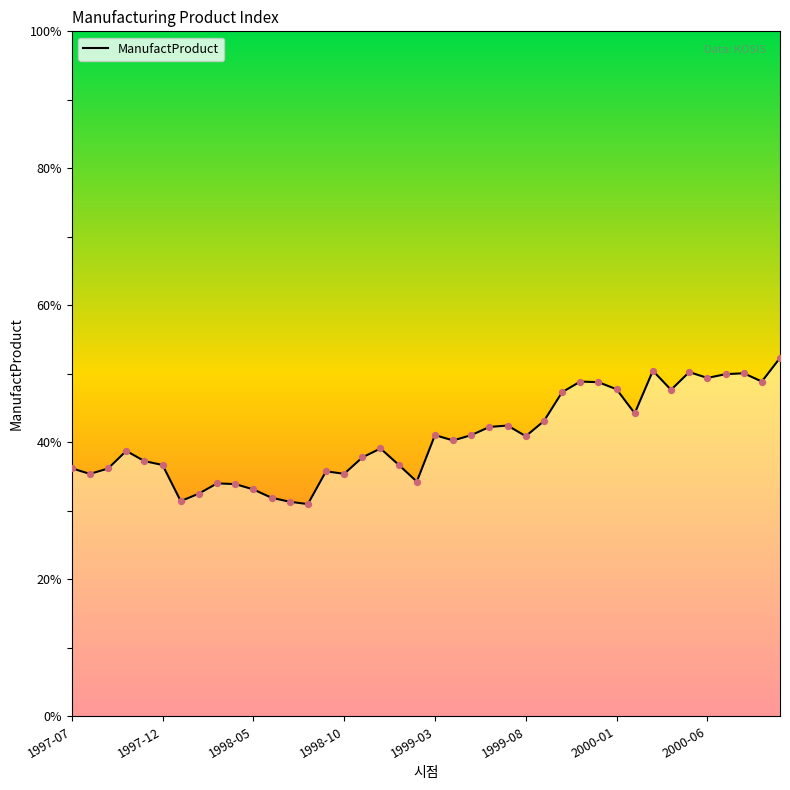

What is the difference between the maximum and minimum values?

21.3